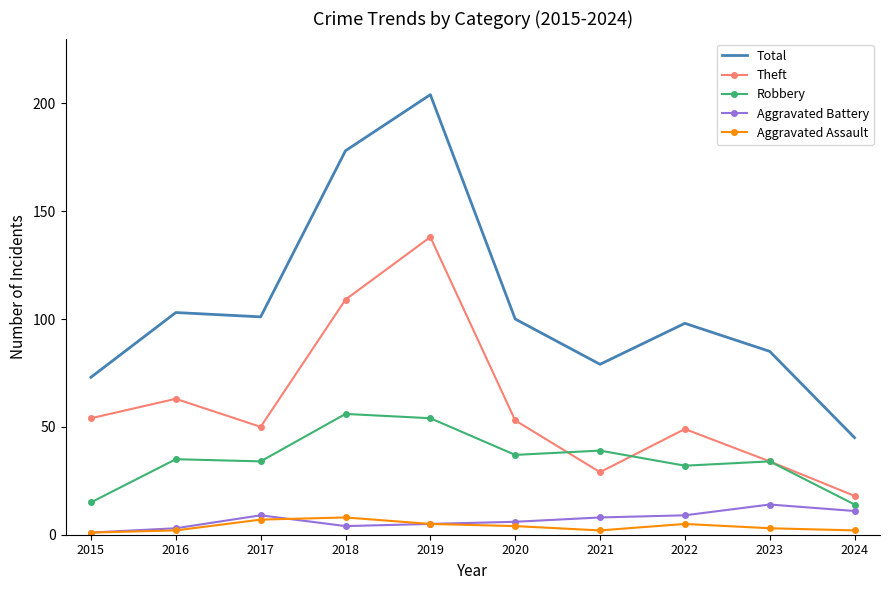

Reading right to left, what are all the values shown in this chart?

Total: 2024=45	2023=85	2022=98	2021=79	2020=100	2019=204	2018=178	2017=101	2016=103	2015=73
Theft: 2024=18	2023=34	2022=49	2021=29	2020=53	2019=138	2018=109	2017=50	2016=63	2015=54
Robbery: 2024=14	2023=34	2022=32	2021=39	2020=37	2019=54	2018=56	2017=34	2016=35	2015=15
Aggravated Battery: 2024=11	2023=14	2022=9	2021=8	2020=6	2019=5	2018=4	2017=9	2016=3	2015=1
Aggravated Assault: 2024=2	2023=3	2022=5	2021=2	2020=4	2019=5	2018=8	2017=7	2016=2	2015=1